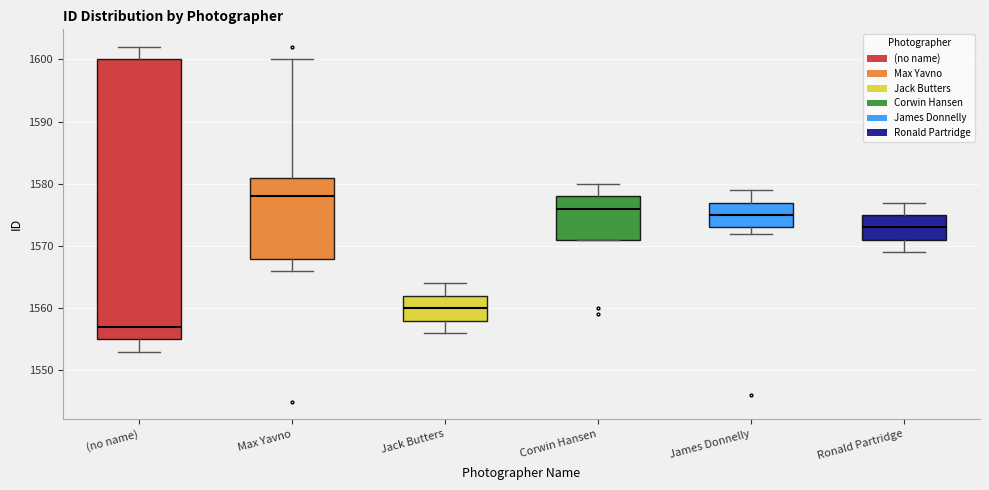

Which box has the lowest median line?

(no name)